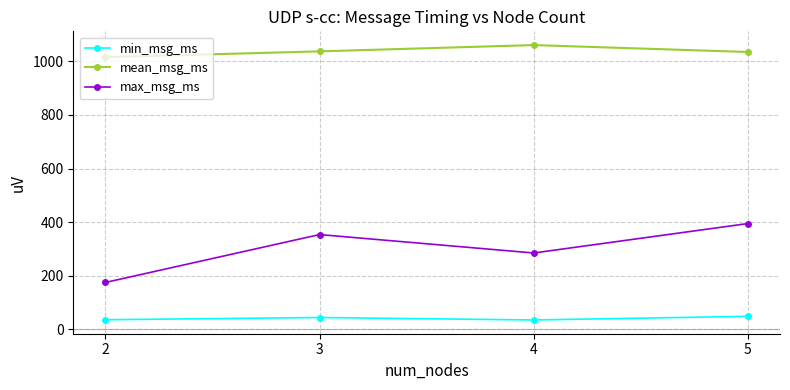

What is the value of the min_msg_ms point at the 3rd from the left?

34.9